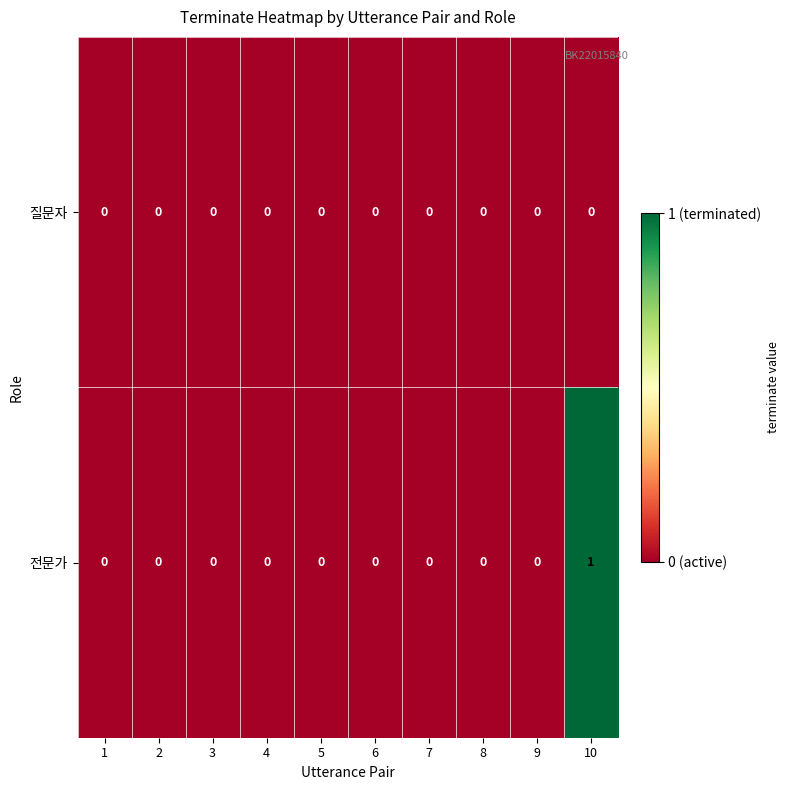

The value of 질문자 at 2 is 0. True or false?

True